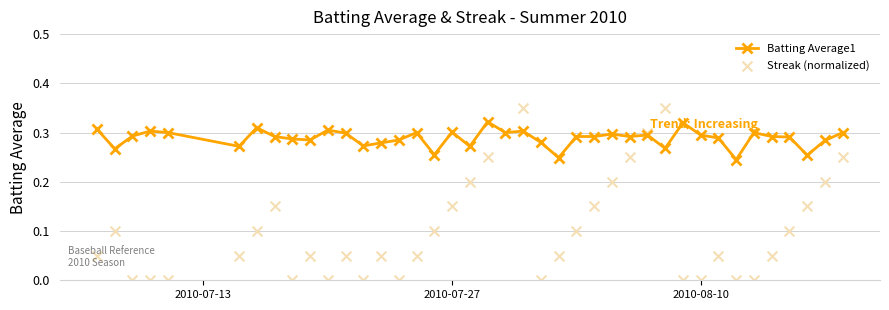

What are all the series names shown in the legend?

Batting Average1, Streak (normalized)